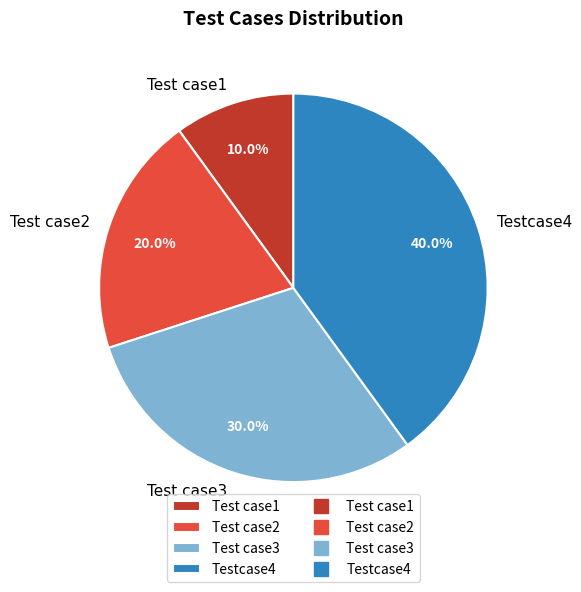

Between Testcase4 and Test case2, which is larger?

Testcase4